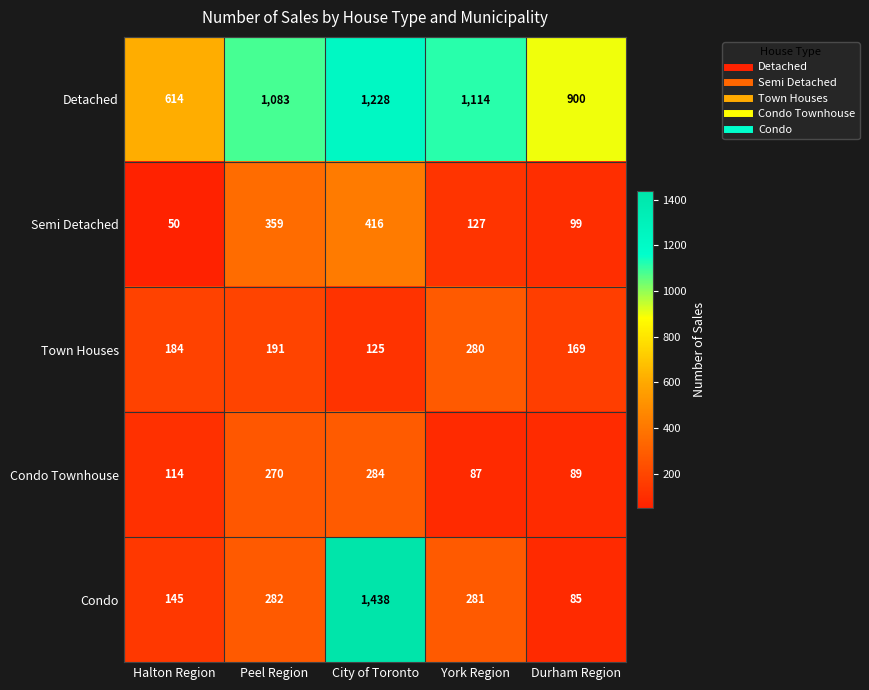

What is the difference between the second highest and second lowest values in the Town Houses series?

22